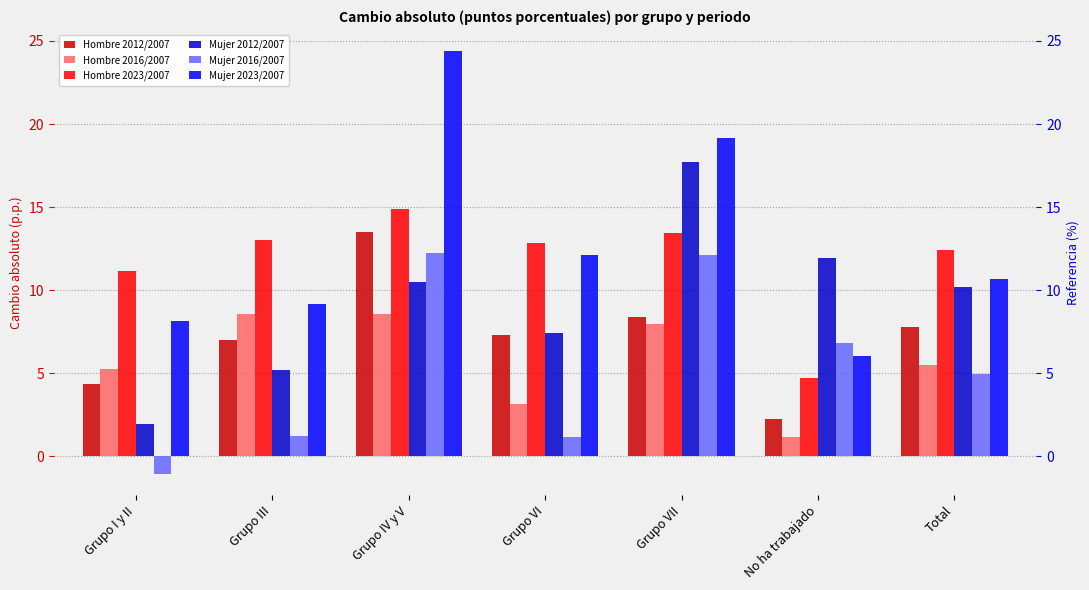

Is it true that Hombre 2016/2007 equals 3.0 at Grupo III?

False